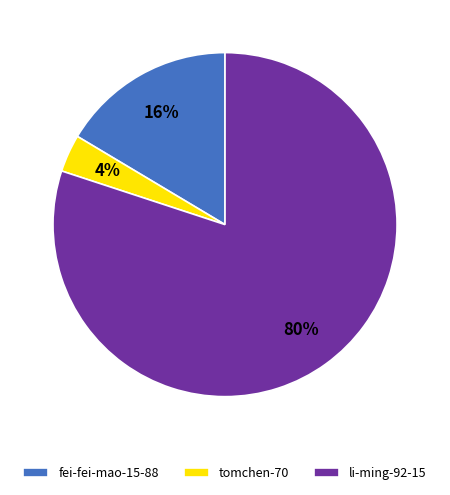

To the nearest percent, what portion does tomchen-70 represent?

4%